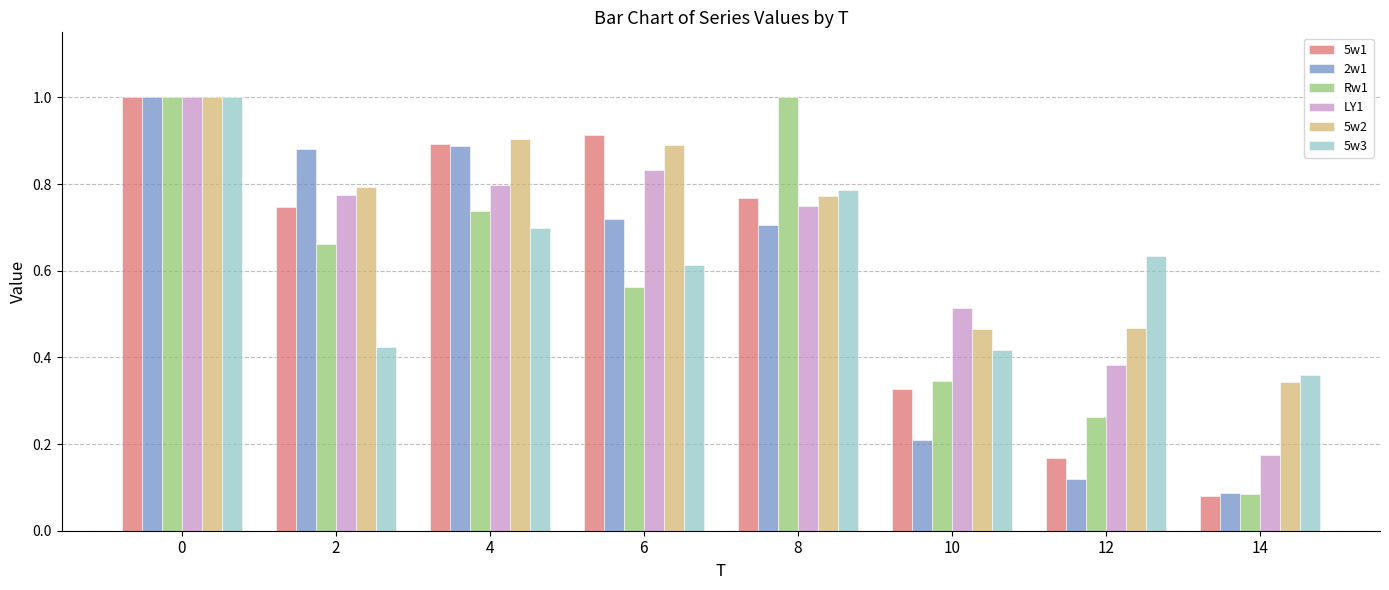

What is the value of the LY1 bar at the 1st from the left?

1.0